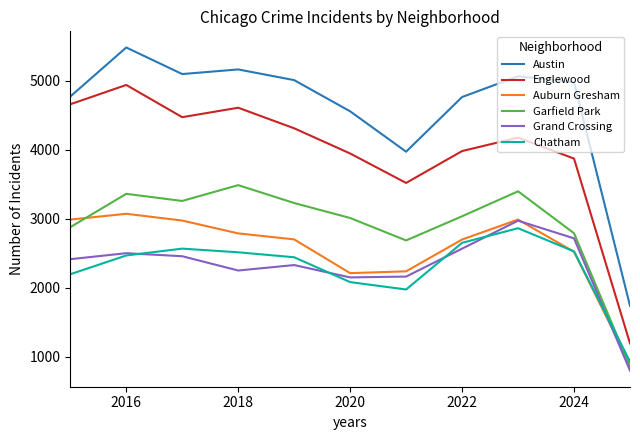

True or false: Grand Crossing and Austin intersect in this chart.

False